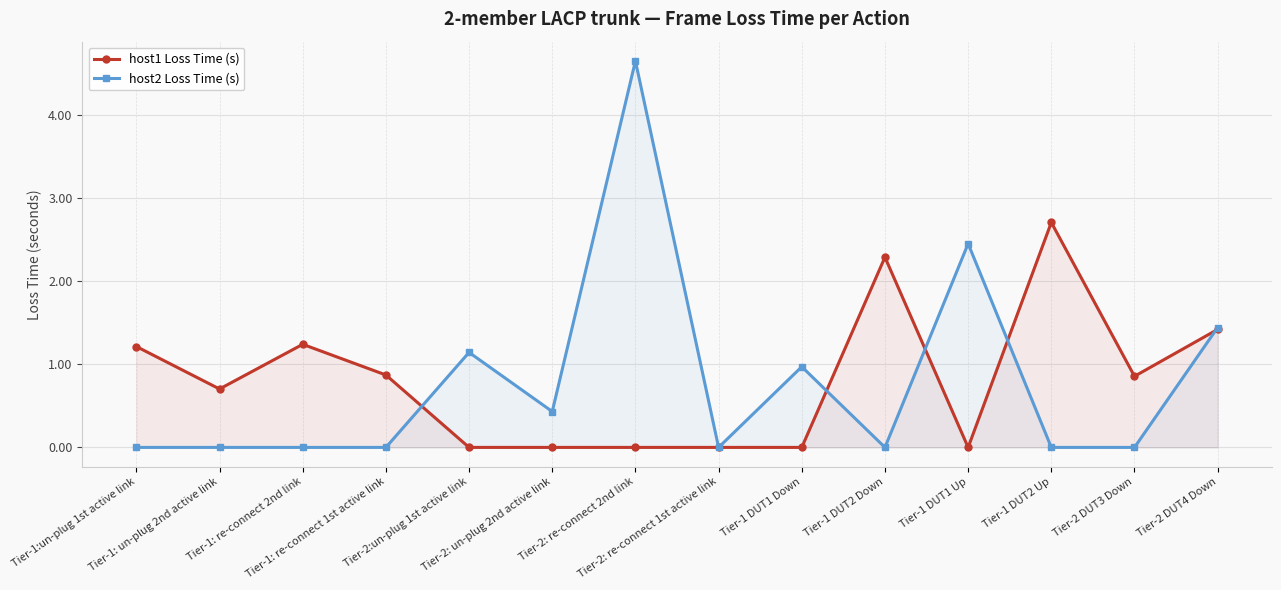

At which category is the sum across all series the highest?

Tier-2: re-connect 2nd link